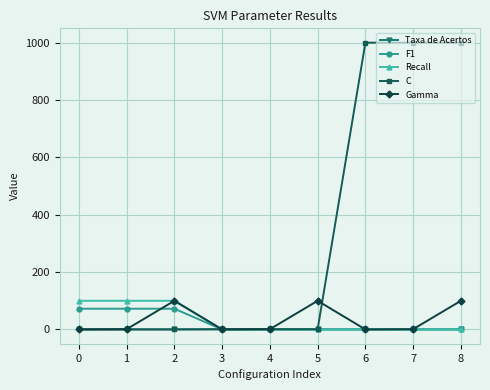

Is the value of Taxa de Acertos at 1 greater than the value of Gamma at 8?

No